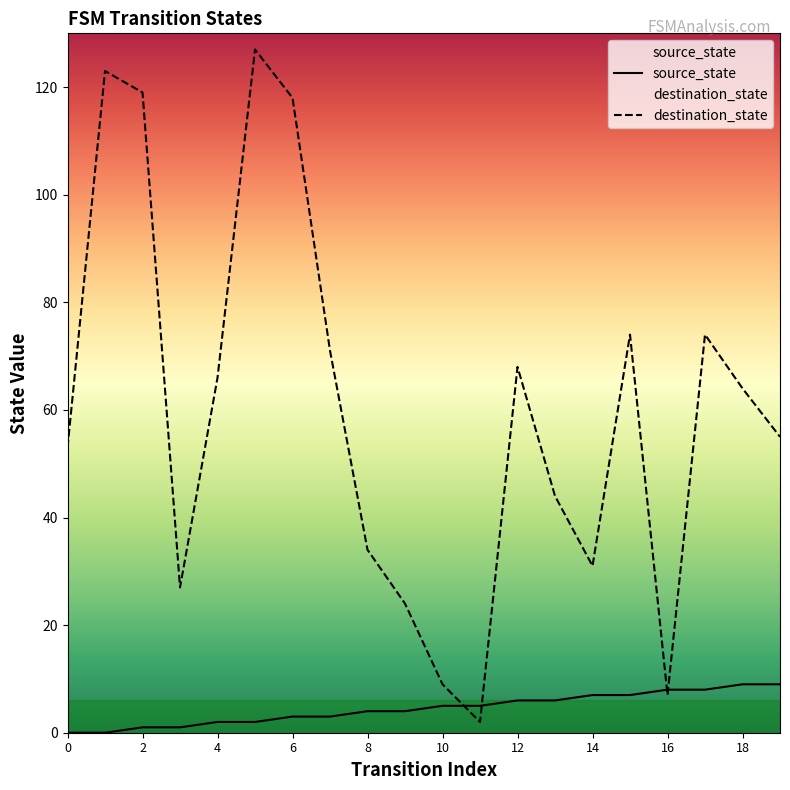

What is the minimum value for destination_state?

2